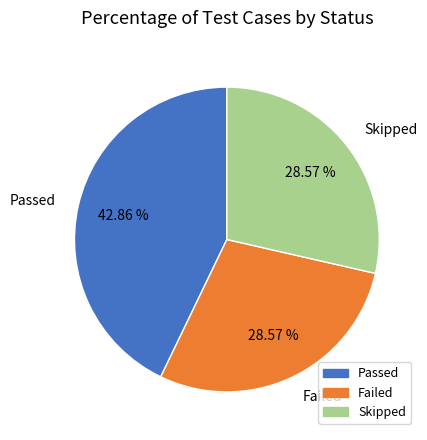

Is Skipped the majority of the pie?

No